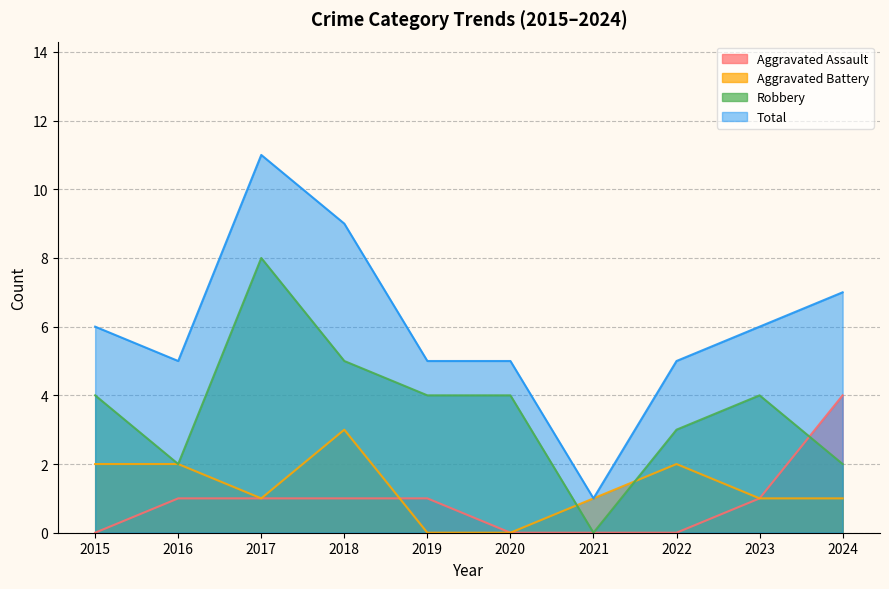

Which category has the highest value in the Aggravated Battery series?

2018